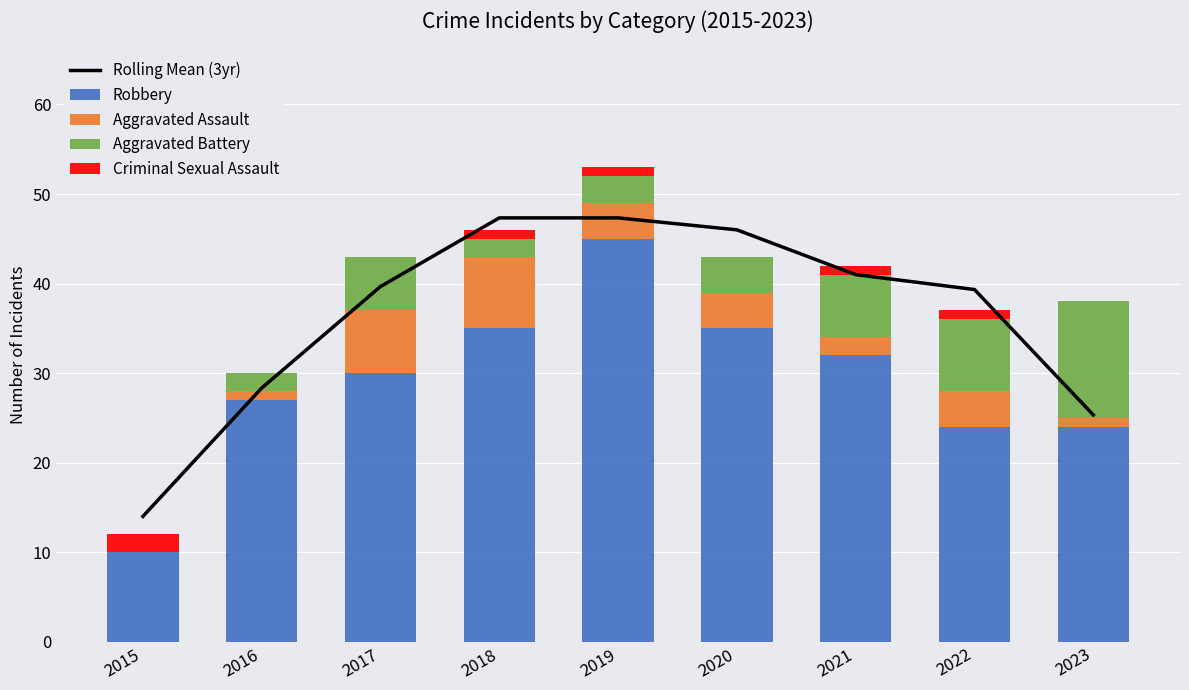

Which label corresponds to the smallest value in the chart?

2015